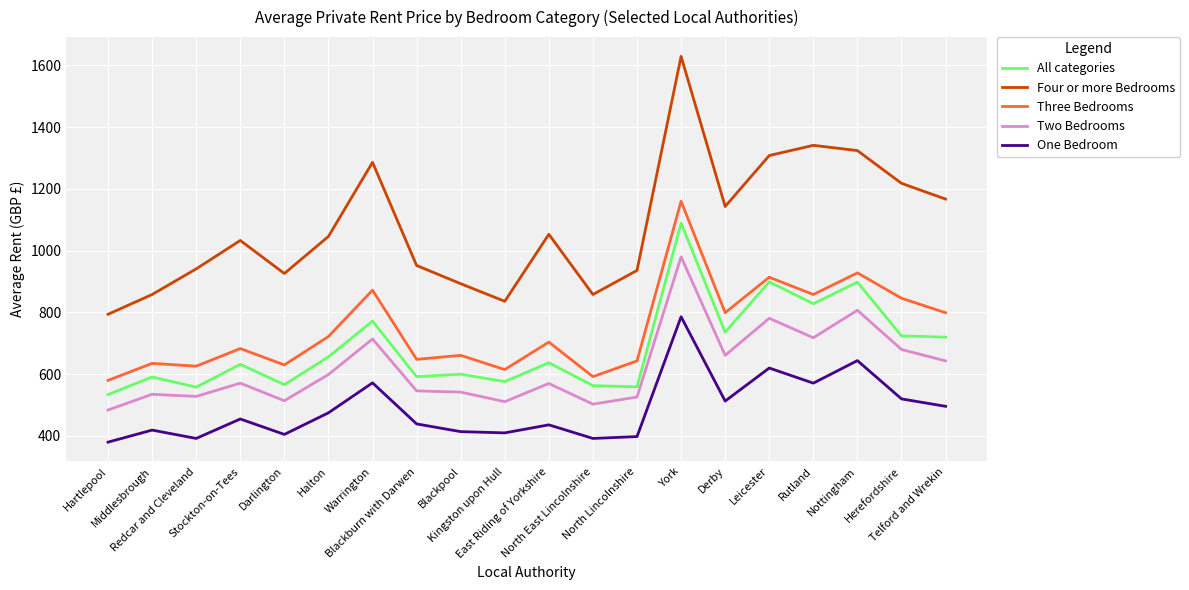

Count the number of data series in this chart.

5